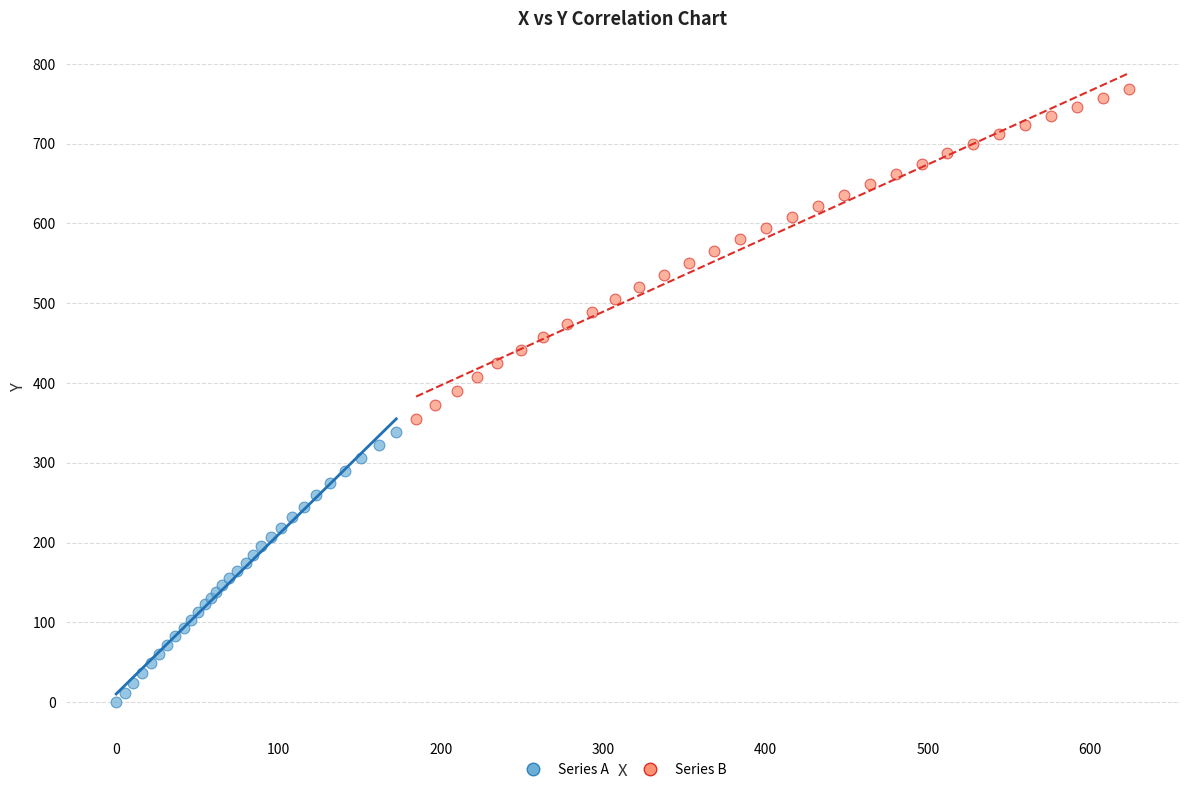

Which series reaches the maximum Y coordinate?

Series B